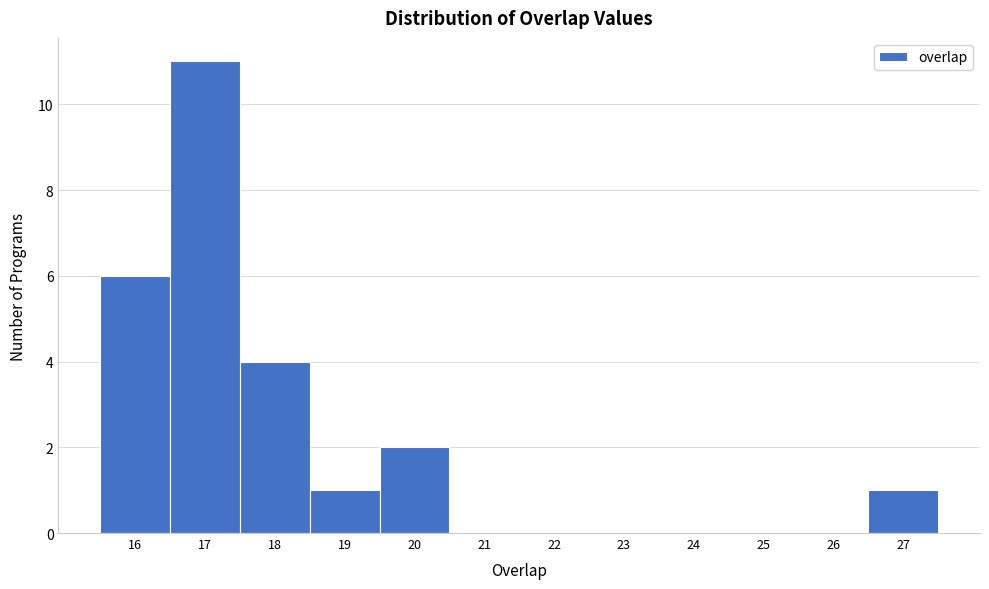

Over which range of the x-axis is the bar tallest?

16.5 to 17.5